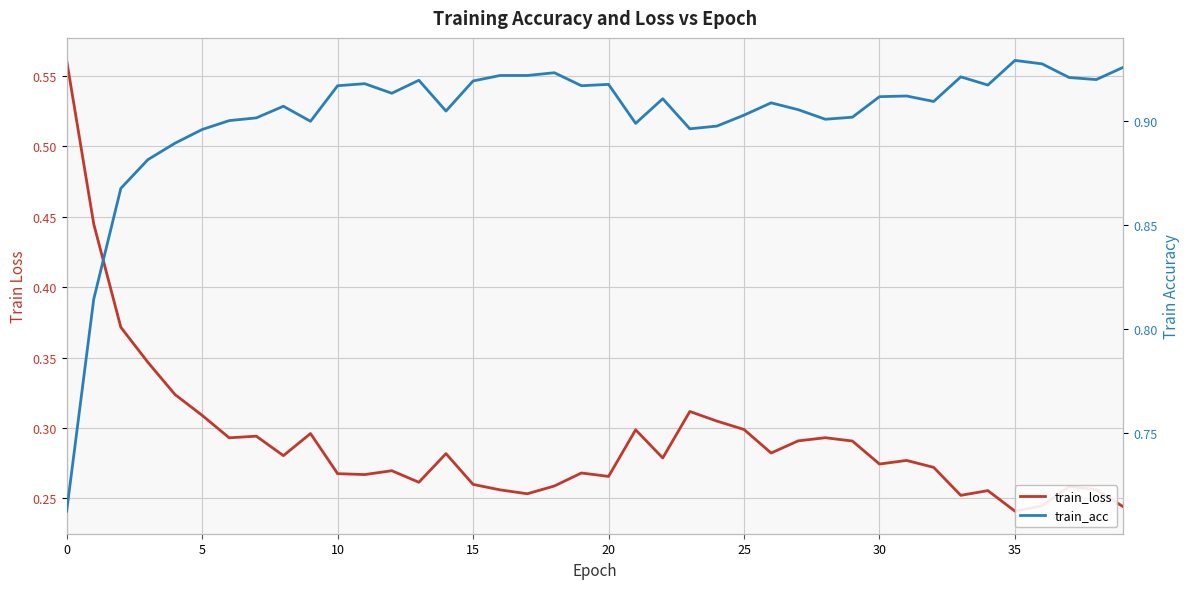

At 17, list the series in order from largest to smallest.

train_acc, train_loss